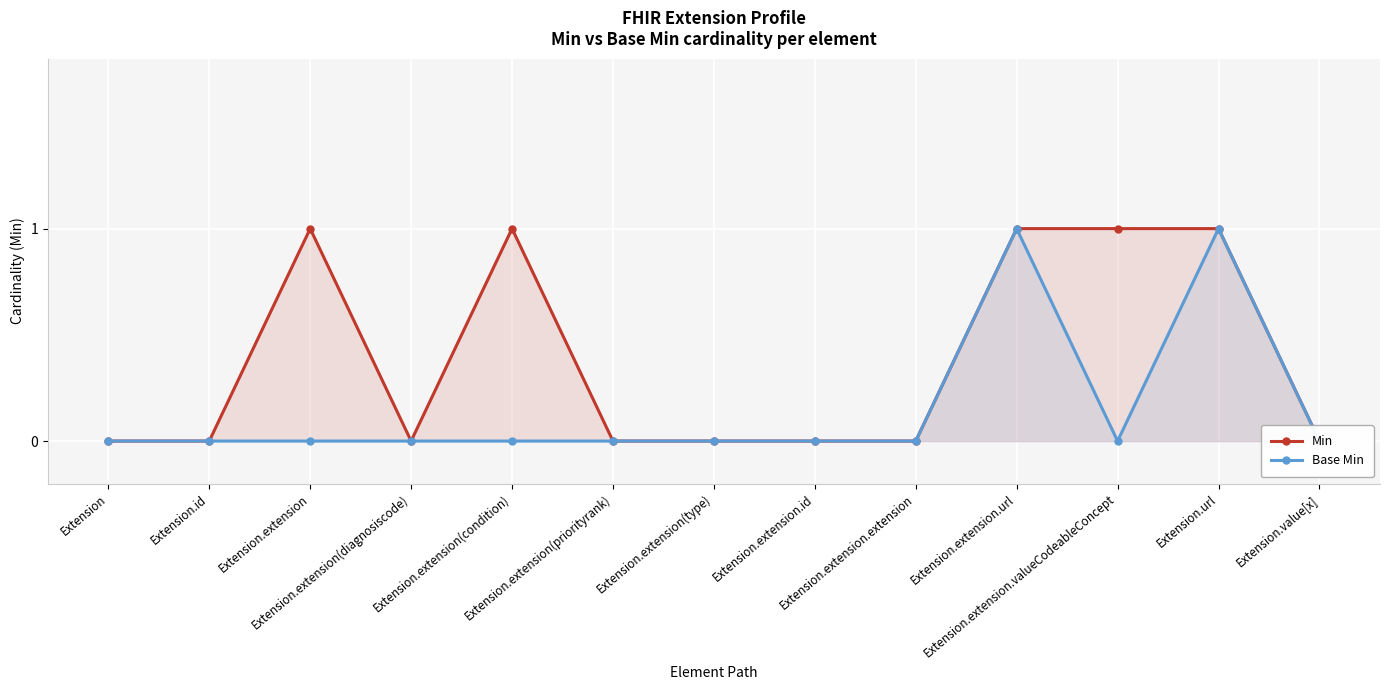

At which category does Base Min reach its first local peak?

Extension.extension.url